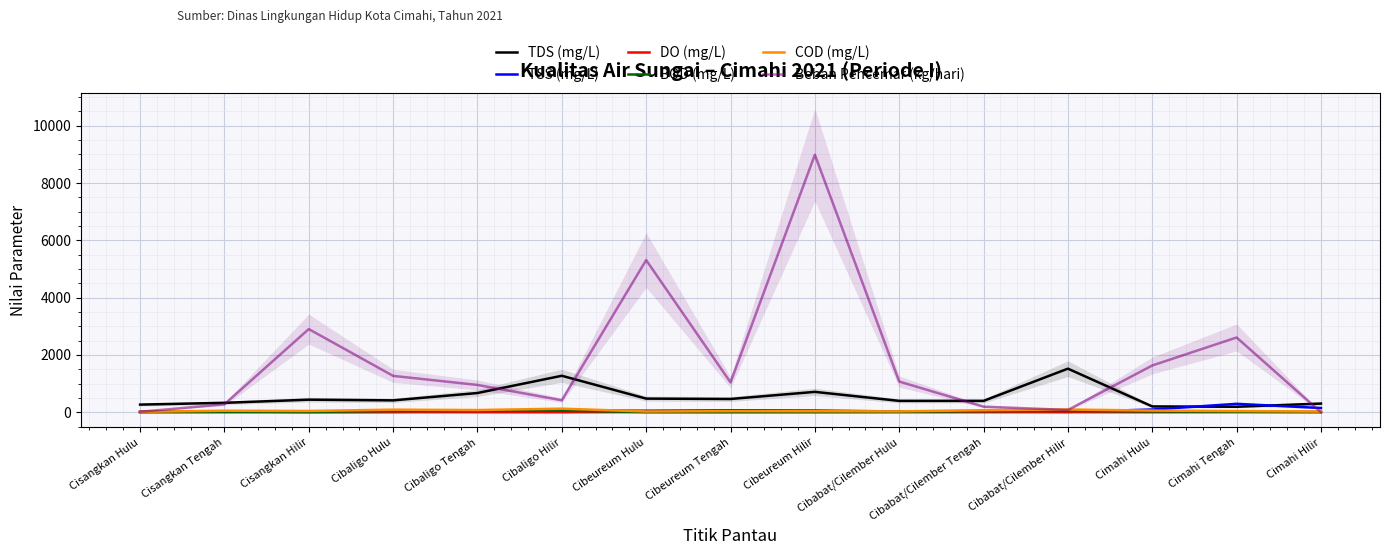

How many interior local peaks does the BOD (mg/L) series have?

3